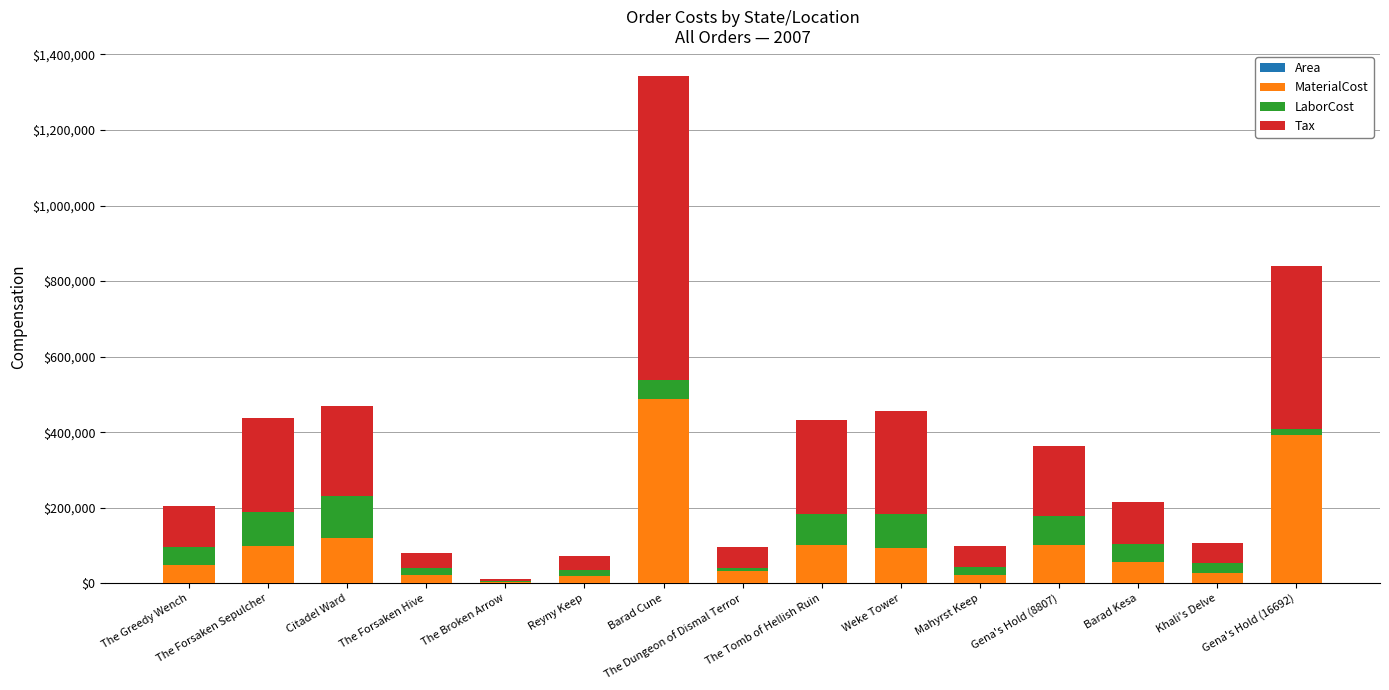

At which label does Tax first exceed 110589?

The Forsaken Sepulcher